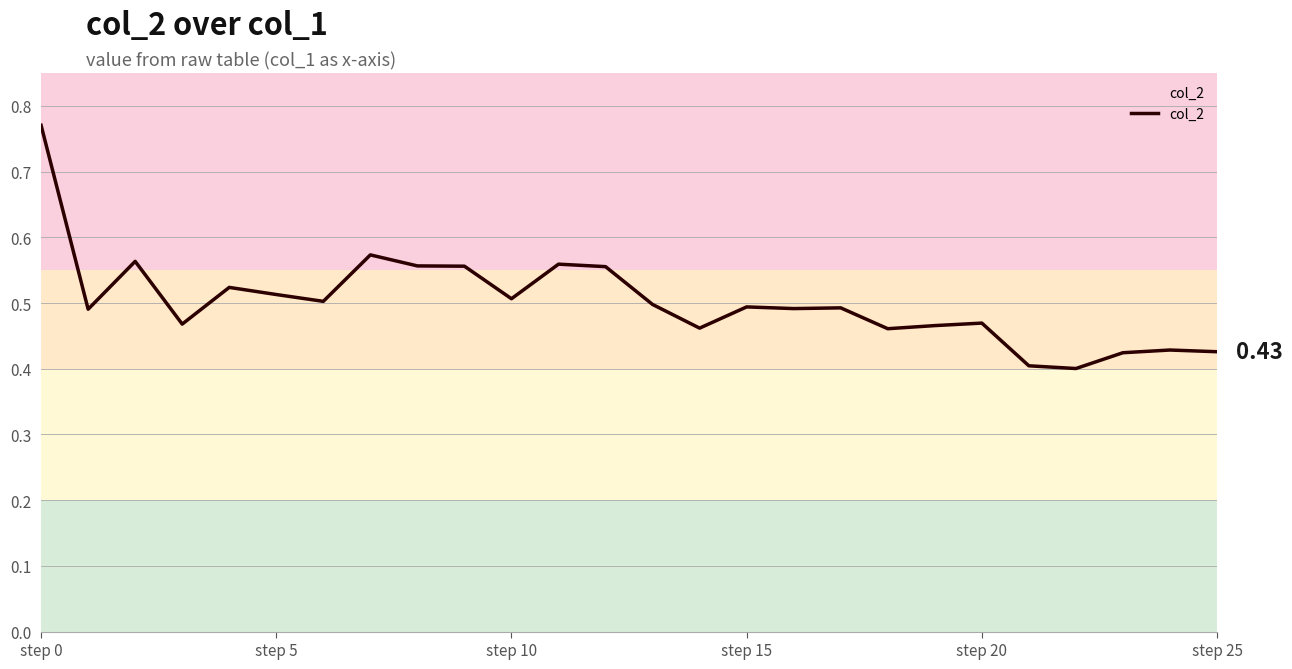

Rank the categories by value from lowest to highest.

22, 21, 23, 25, 24, 18, 14, 19, step 15, 20, step 5, 16, 17, 15, 13, 6, 10, step 25, step 20, 12, 9, 8, 11, step 10, 7, step 0